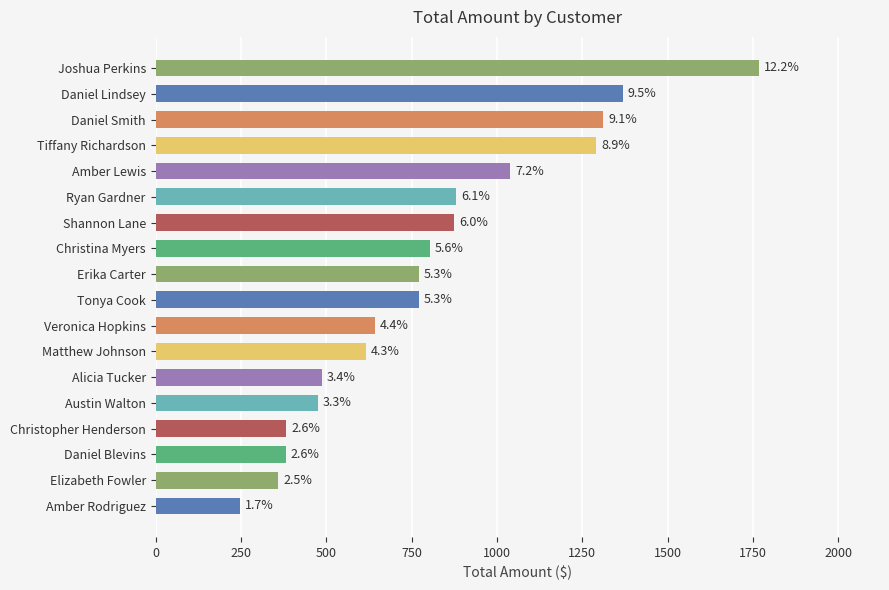

How many bars are there in total?

18